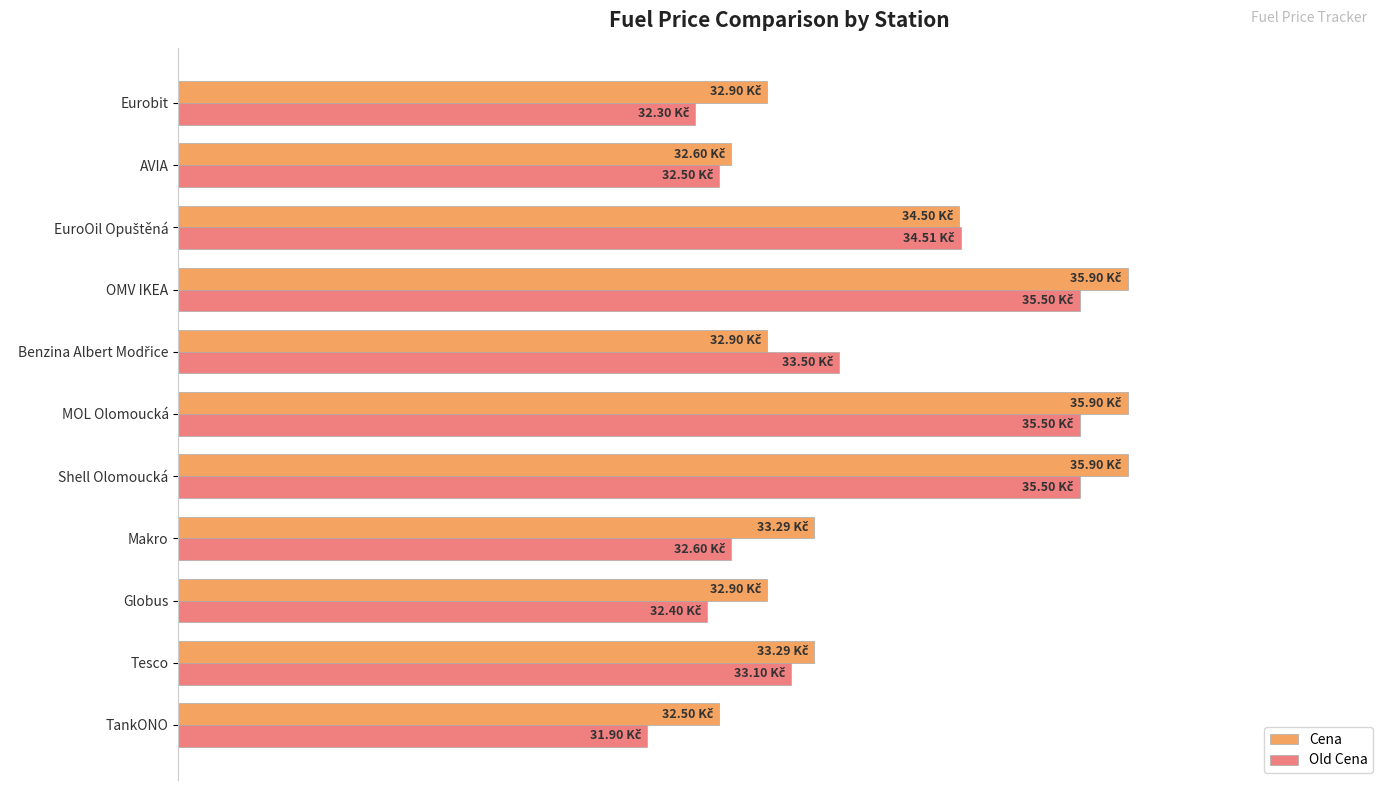

What are all the series names shown in the legend?

Cena, Old Cena